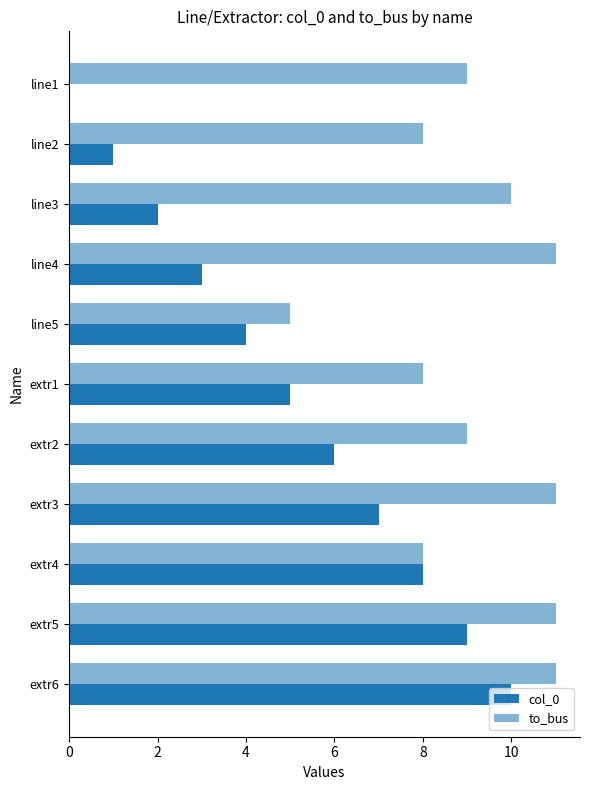

How many positive values does the col_0 series have?

10